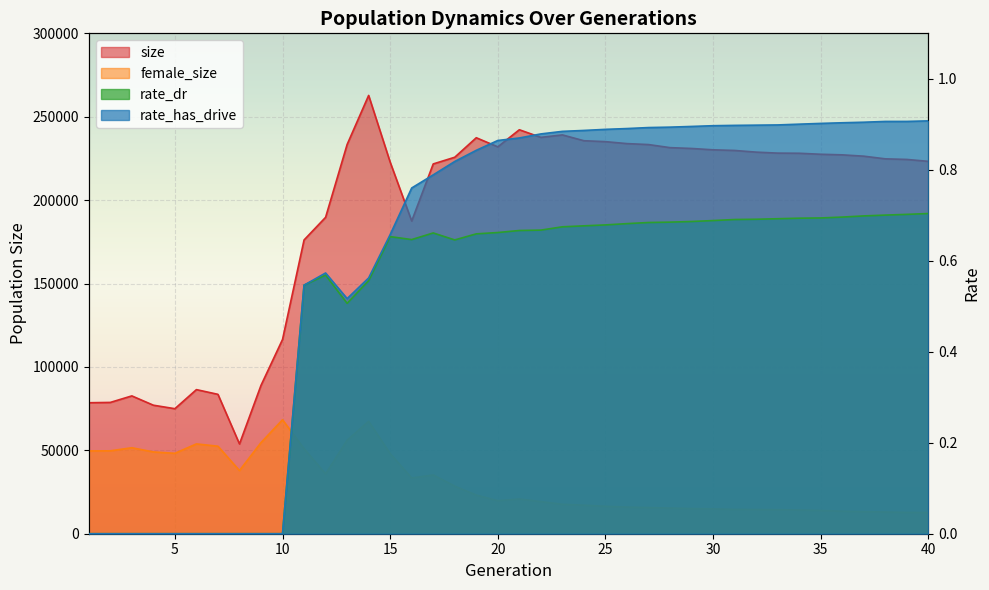

True or false: size has more than 2 interior local peaks.

True